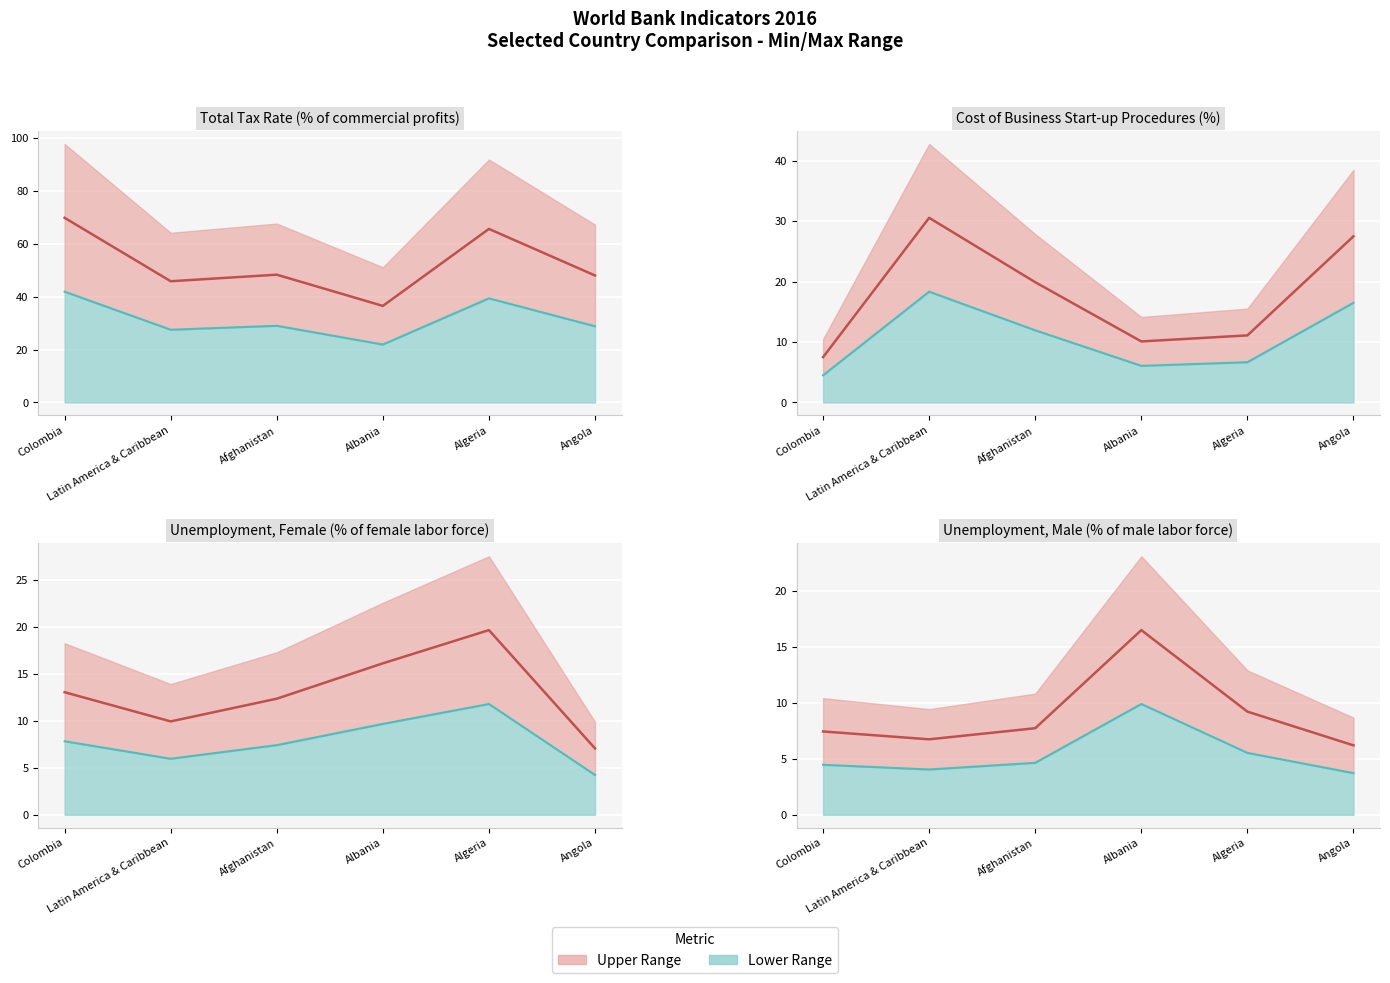

Between Afghanistan and Latin America & Caribbean, which is larger?

Afghanistan